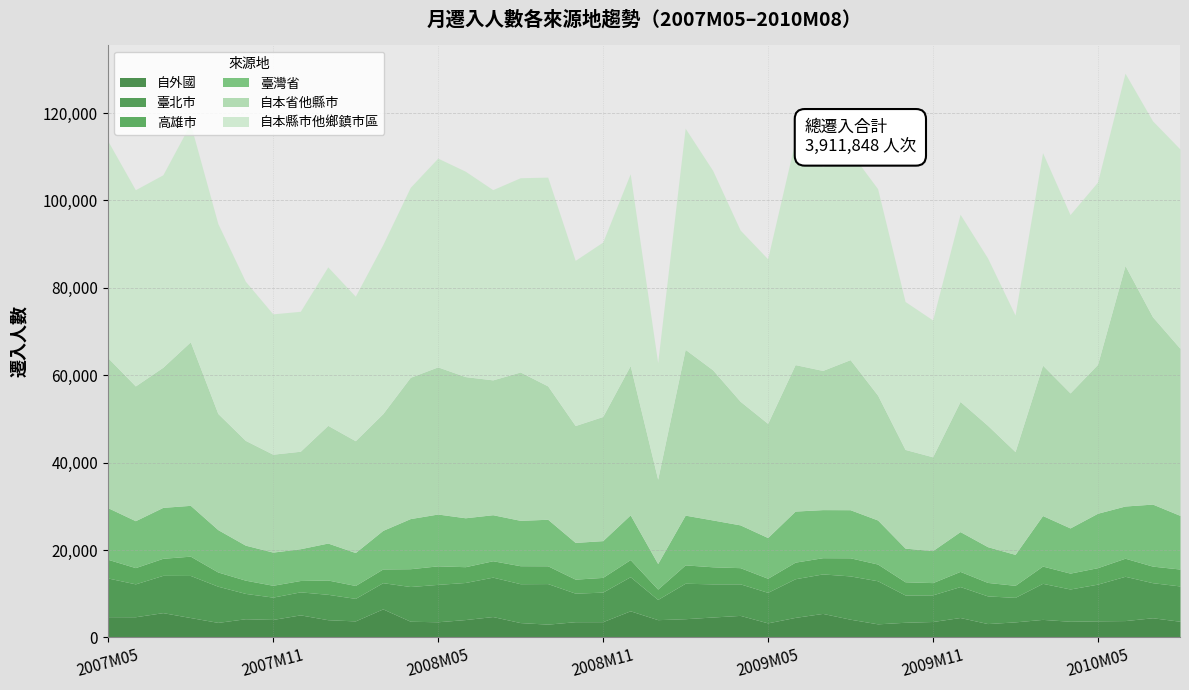

Reading right to left, list all the values displayed in this chart.

自外國: 2010M08=3707	2010M07=4504	2010M06=3862	2010M05=3803	2010M04=3703	2010M03=4133	2010M02=3563	2010M01=3175	2009M12=4562	2009M11=3650	2009M10=3474	2009M09=3114	2009M08=4176	2009M07=5500	2009M06=4590	2009M05=3337	2009M04=5047	2009M03=4677	2009M02=4289	2009M01=4070	2008M12=6096	2008M11=3609	2008M10=3604	2008M09=3047	2008M08=3401	2008M07=4782	2008M06=4094	2008M05=3588	2008M04=3709	2008M03=6536	2008M02=3785	2008M01=4059	2007M12=5167	2007M11=4122	2007M10=4282	2007M09=3446	2007M08=4556	2007M07=5677	2007M06=4738	2007M05=4754
臺北市: 2010M08=8078	2010M07=8024	2010M06=10131	2010M05=8397	2010M04=7385	2010M03=8251	2010M02=5608	2010M01=6330	2009M12=7082	2009M11=6095	2009M10=6241	2009M09=9857	2009M08=9908	2009M07=9036	2009M06=8844	2009M05=6984	2009M04=7217	2009M03=7584	2009M02=8119	2009M01=4628	2008M12=7802	2008M11=6764	2008M10=6531	2008M09=9279	2008M08=8896	2008M07=9019	2008M06=8486	2008M05=8559	2008M04=7943	2008M03=5996	2008M02=5154	2008M01=5811	2007M12=5266	2007M11=5109	2007M10=5798	2007M09=8277	2007M08=9631	2007M07=8535	2007M06=7524	2007M05=8851
高雄市: 2010M08=3868	2010M07=3795	2010M06=4137	2010M05=3767	2010M04=3634	2010M03=3948	2010M02=2754	2010M01=3084	2009M12=3469	2009M11=2804	2009M10=3023	2009M09=3825	2009M08=4142	2009M07=3712	2009M06=3798	2009M05=3224	2009M04=3705	2009M03=3907	2009M02=4195	2009M01=2366	2008M12=3916	2008M11=3369	2008M10=3204	2008M09=4070	2008M08=4118	2008M07=3751	2008M06=3613	2008M05=4237	2008M04=4075	2008M03=3137	2008M02=2954	2008M01=3274	2007M12=2600	2007M11=2710	2007M10=3028	2007M09=3255	2007M08=4415	2007M07=3901	2007M06=3720	2007M05=4271
臺灣省: 2010M08=12273	2010M07=14193	2010M06=11945	2010M05=12456	2010M04=10339	2010M03=11565	2010M02=7084	2010M01=8180	2009M12=9111	2009M11=7321	2009M10=7702	2009M09=10081	2009M08=11006	2009M07=11005	2009M06=11686	2009M05=9318	2009M04=9787	2009M03=10715	2009M02=11382	2009M01=5847	2008M12=10234	2008M11=8413	2008M10=8407	2008M09=10649	2008M08=10383	2008M07=10533	2008M06=11192	2008M05=11858	2008M04=11473	2008M03=8834	2008M02=7538	2008M01=8458	2007M12=7273	2007M11=7591	2007M10=8011	2007M09=9697	2007M08=11626	2007M07=11656	2007M06=10735	2007M05=11810
自本省他縣市: 2010M08=38229	2010M07=42860	2010M06=55042	2010M05=34066	2010M04=30893	2010M03=34415	2010M02=23523	2010M01=27760	2009M12=29786	2009M11=21469	2009M10=22581	2009M09=28567	2009M08=34336	2009M07=31847	2009M06=33515	2009M05=26116	2009M04=28287	2009M03=34354	2009M02=37942	2009M01=19300	2008M12=34165	2008M11=28404	2008M10=26745	2008M09=30511	2008M08=33944	2008M07=30855	2008M06=32304	2008M05=33673	2008M04=32329	2008M03=26707	2008M02=25586	2008M01=26930	2007M12=22303	2007M11=22401	2007M10=23976	2007M09=26575	2007M08=37429	2007M07=32062	2007M06=30835	2007M05=34304
自本縣市他鄉鎮市區: 2010M08=45599	2010M07=44849	2010M06=43993	2010M05=41718	2010M04=40814	2010M03=48615	2010M02=31249	2010M01=38306	2009M12=42831	2009M11=31311	2009M10=33855	2009M09=47247	2009M08=47586	2009M07=46597	2009M06=51299	2009M05=37669	2009M04=39183	2009M03=45639	2009M02=50608	2009M01=26675	2008M12=43890	2008M11=39911	2008M10=37798	2008M09=47778	2008M08=44452	2008M07=43529	2008M06=47005	2008M05=47768	2008M04=43466	2008M03=38676	2008M02=33072	2008M01=36269	2007M12=32022	2007M11=32116	2007M10=36423	2007M09=43475	2007M08=49920	2007M07=44037	2007M06=44901	2007M05=49611